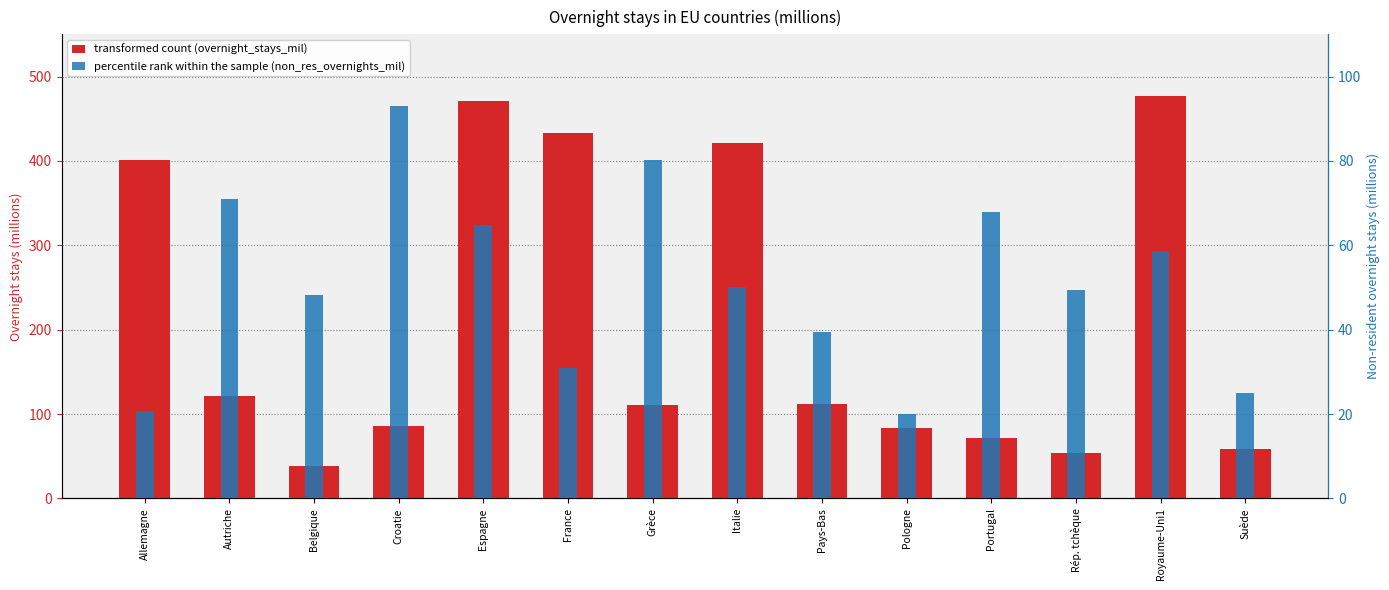

What is the sum of all non_res_overnights_mil values?

719.5